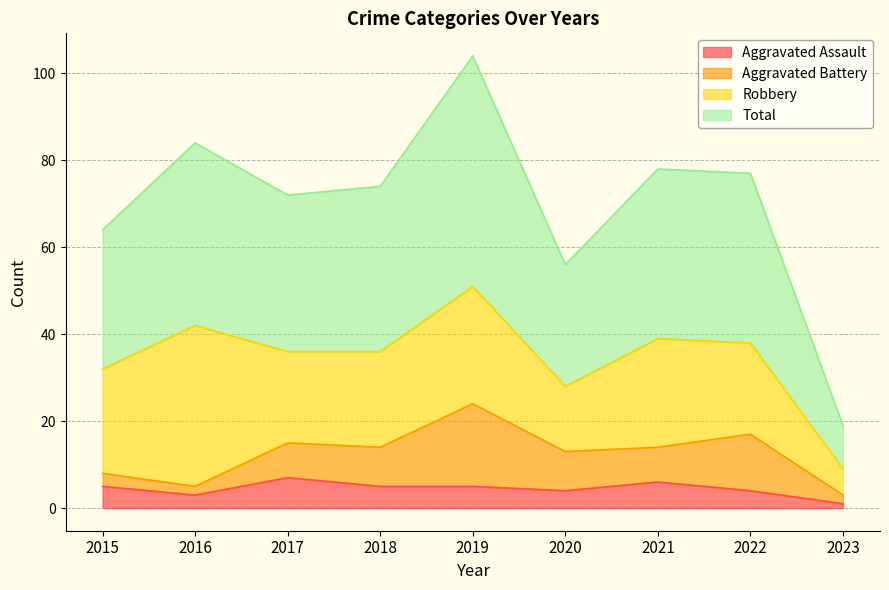

What is the value of the Total point at the 8th from the left?

77